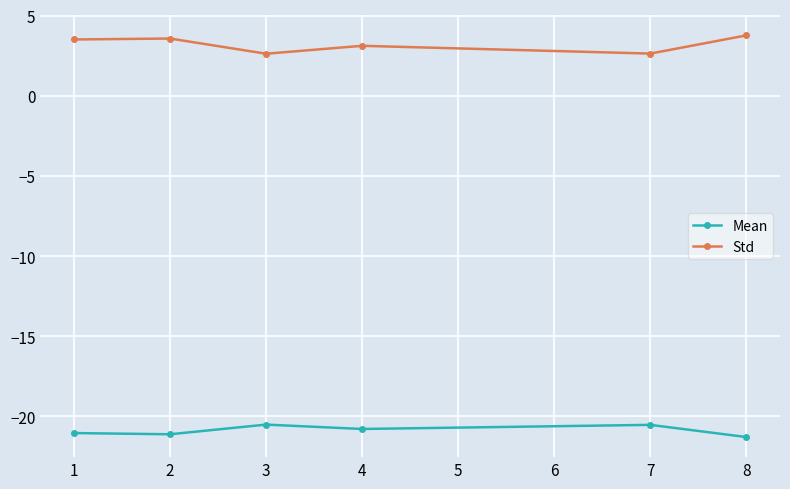

Does the chart display data point markers on the line(s)?

Yes